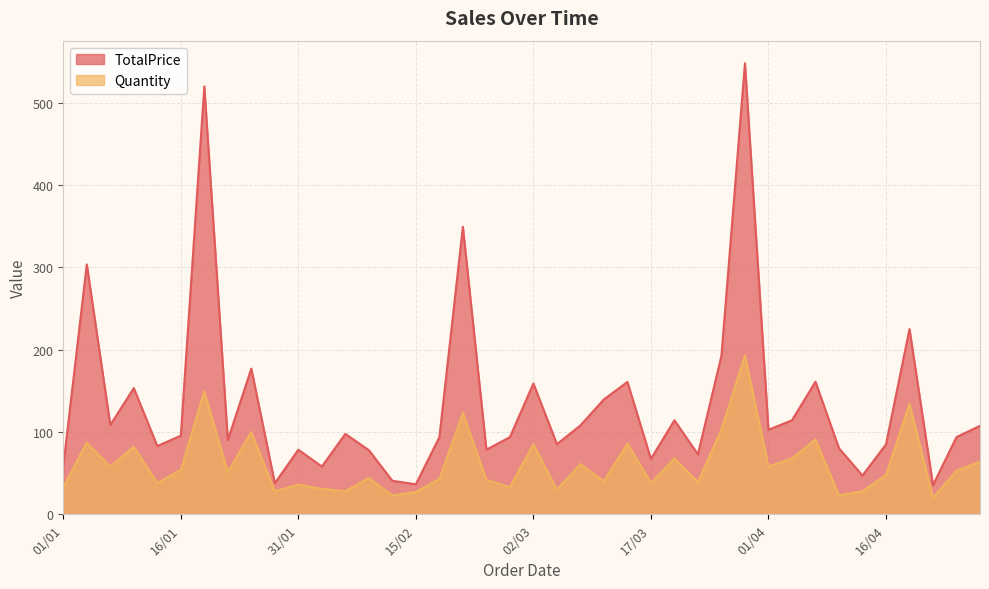

Where is the first local minimum for TotalPrice?

07/01